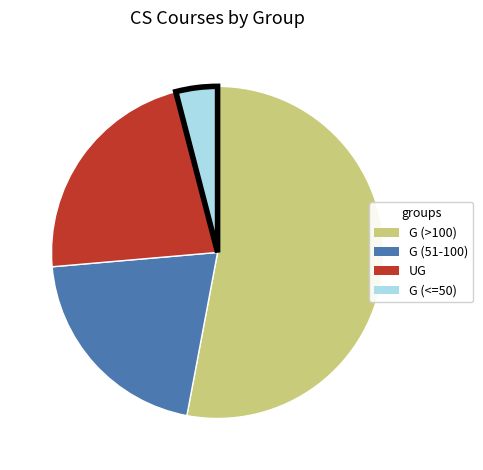

The G (>100) slice represents 17% of the pie. True or false?

False